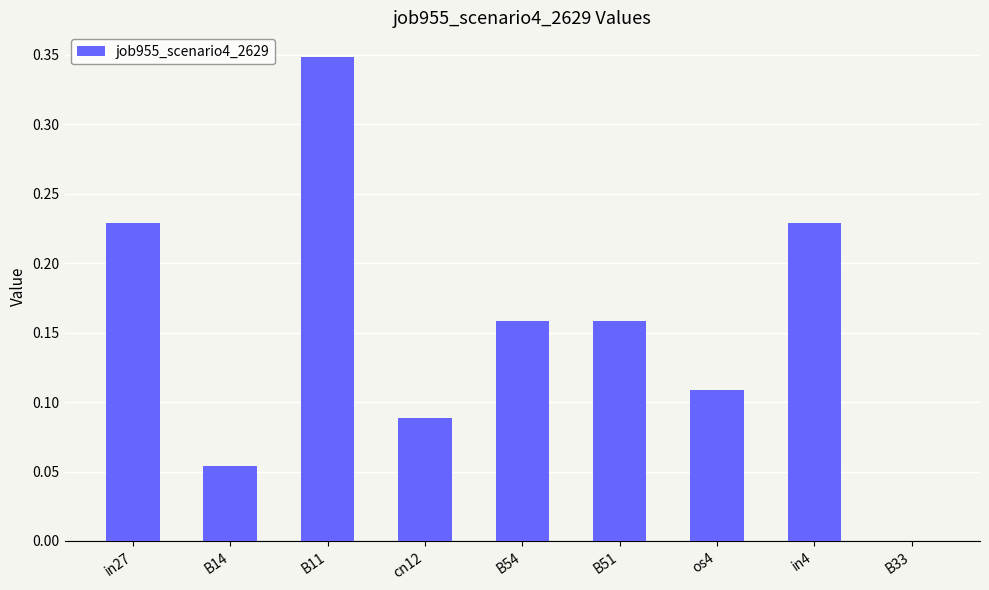

What is the sum of the values at in27 and in4?

0.5